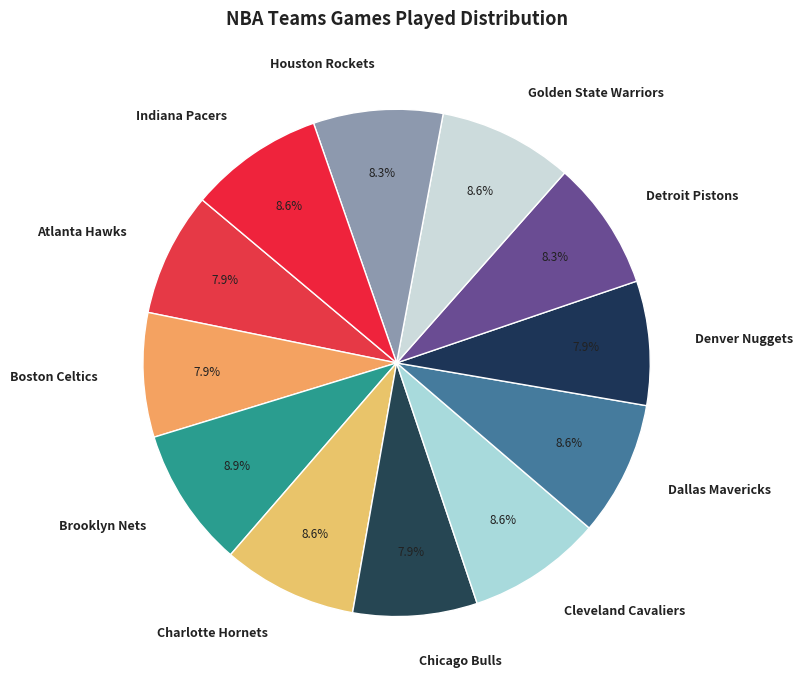

Is Denver Nuggets the majority of the pie?

No